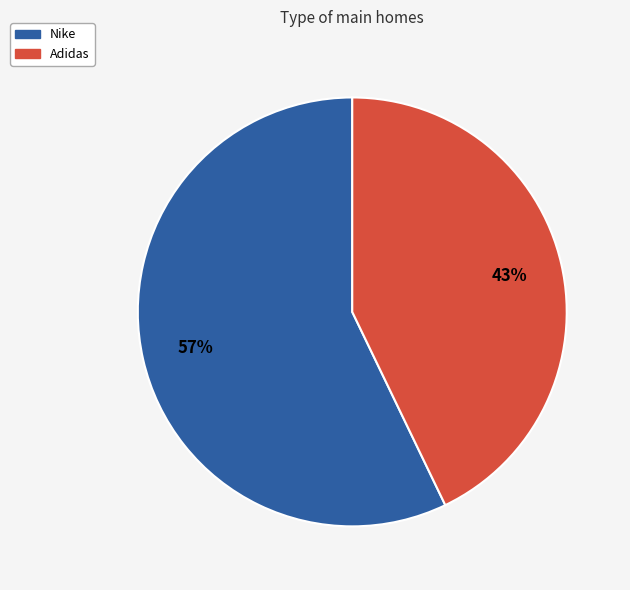

Approximately how many times larger is the value at Nike compared to Adidas?

1.3